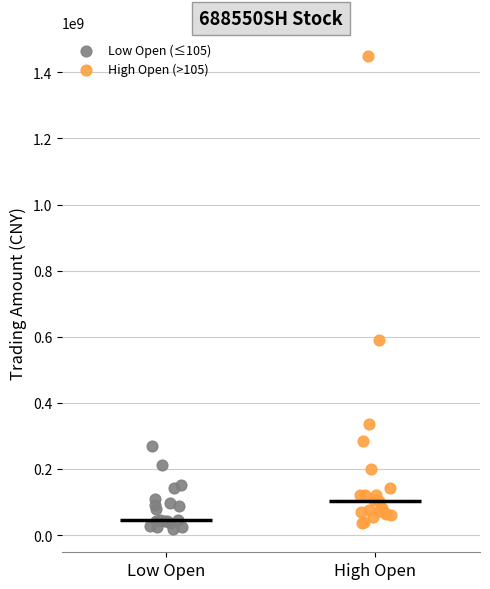

What are all the series names shown in the legend?

Low Open (≤105), High Open (>105)